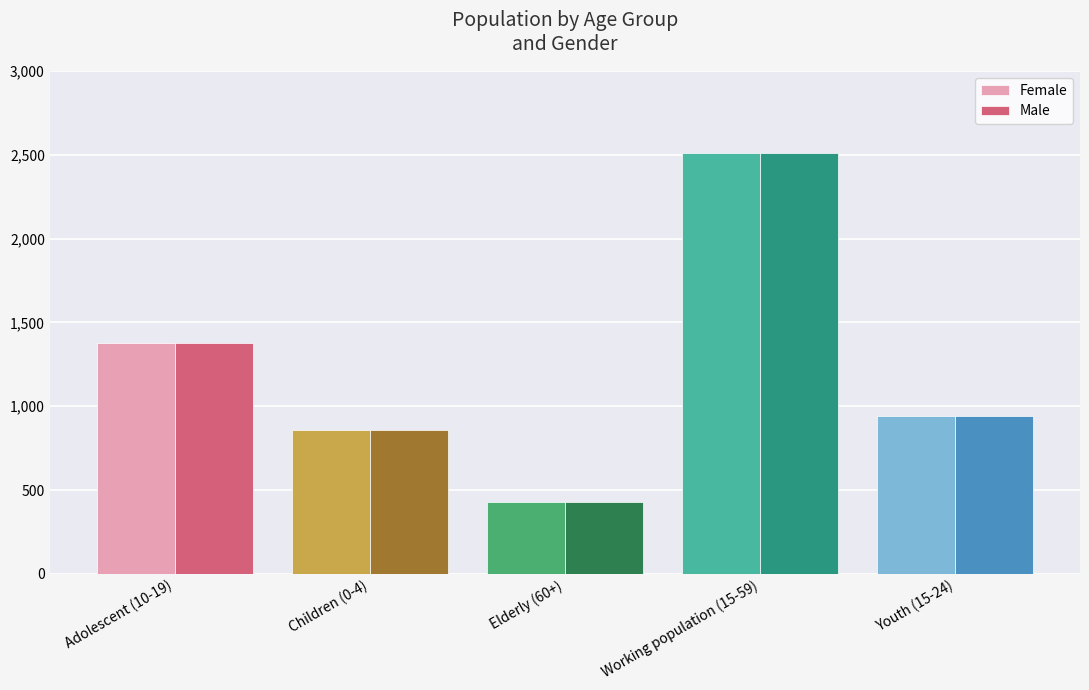

What is the sum of all Male values?

6119